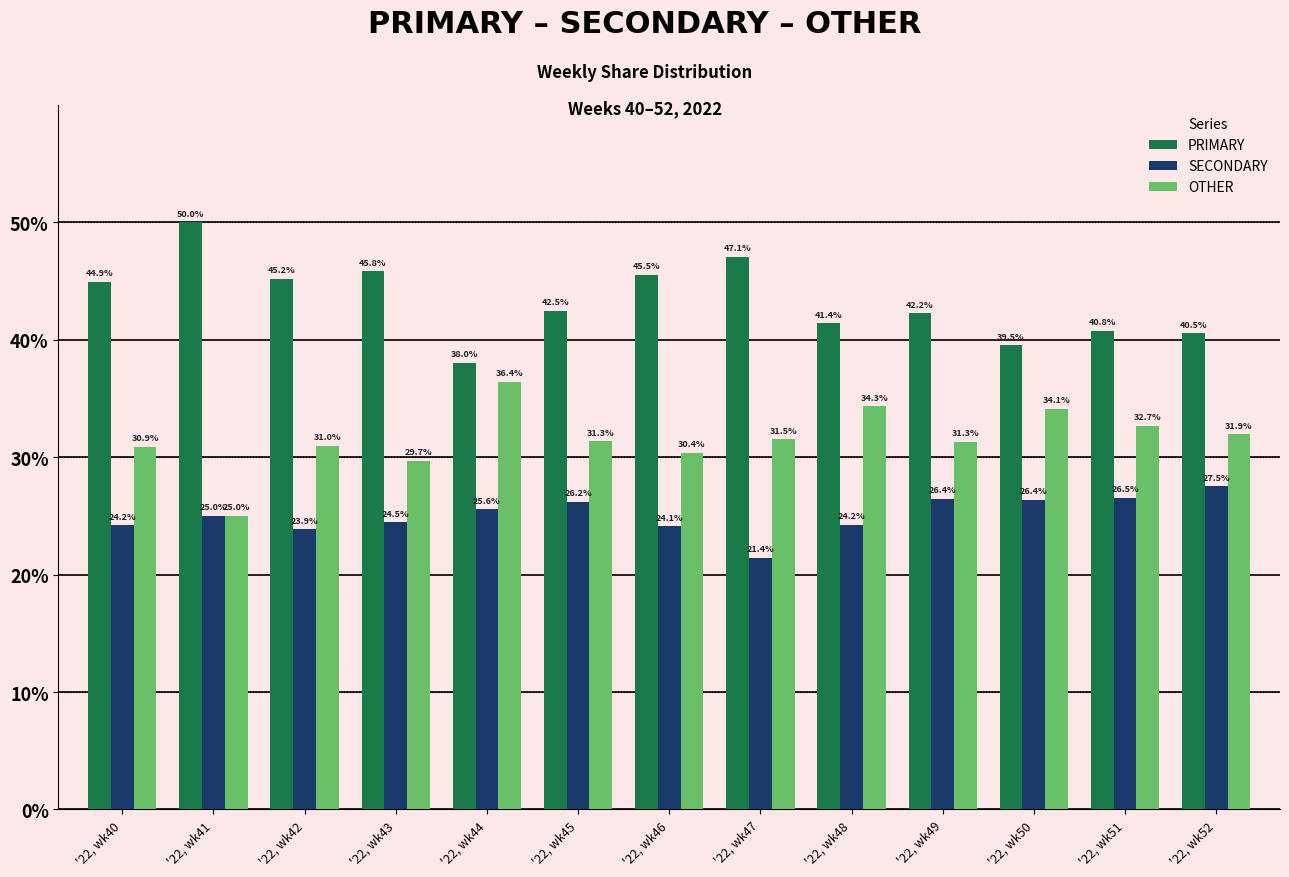

What is the sum of all SECONDARY values?

325.9